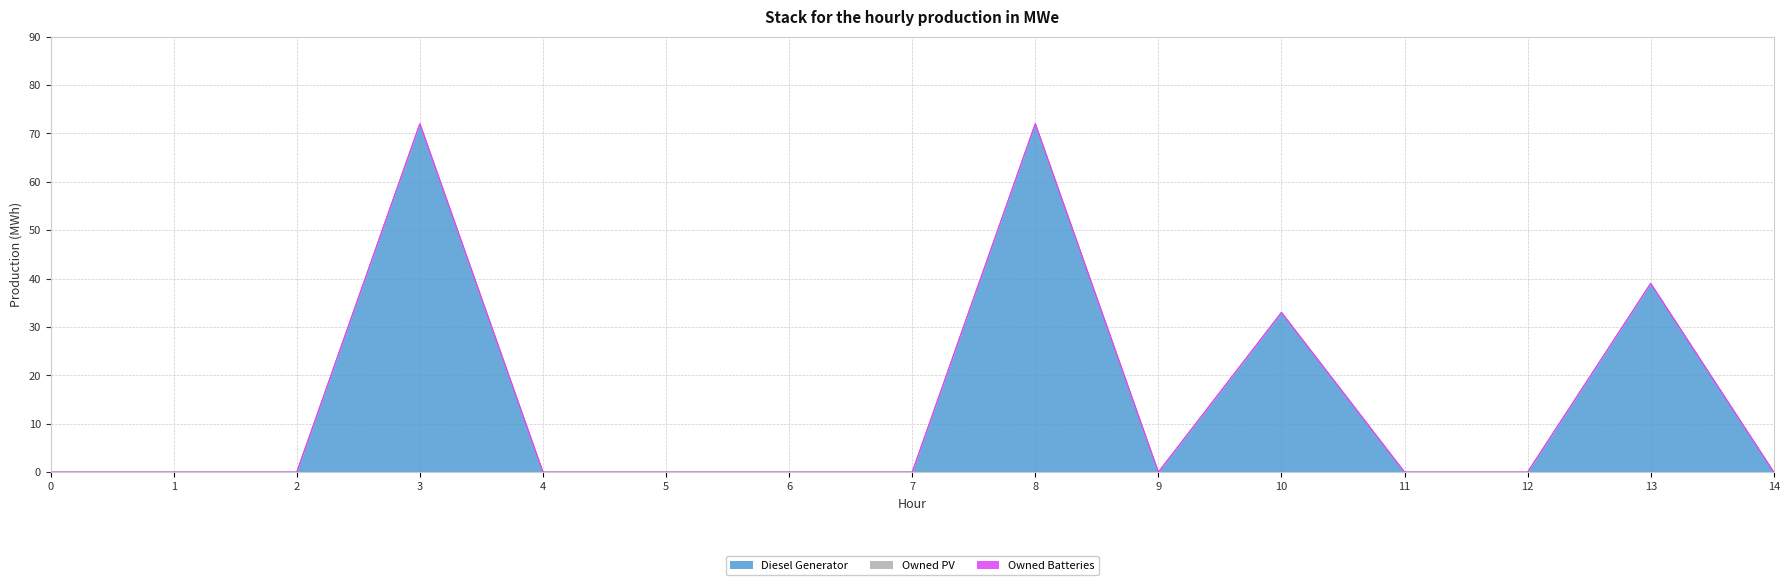

True or false: Owned Batteries and Owned PV intersect in this chart.

False